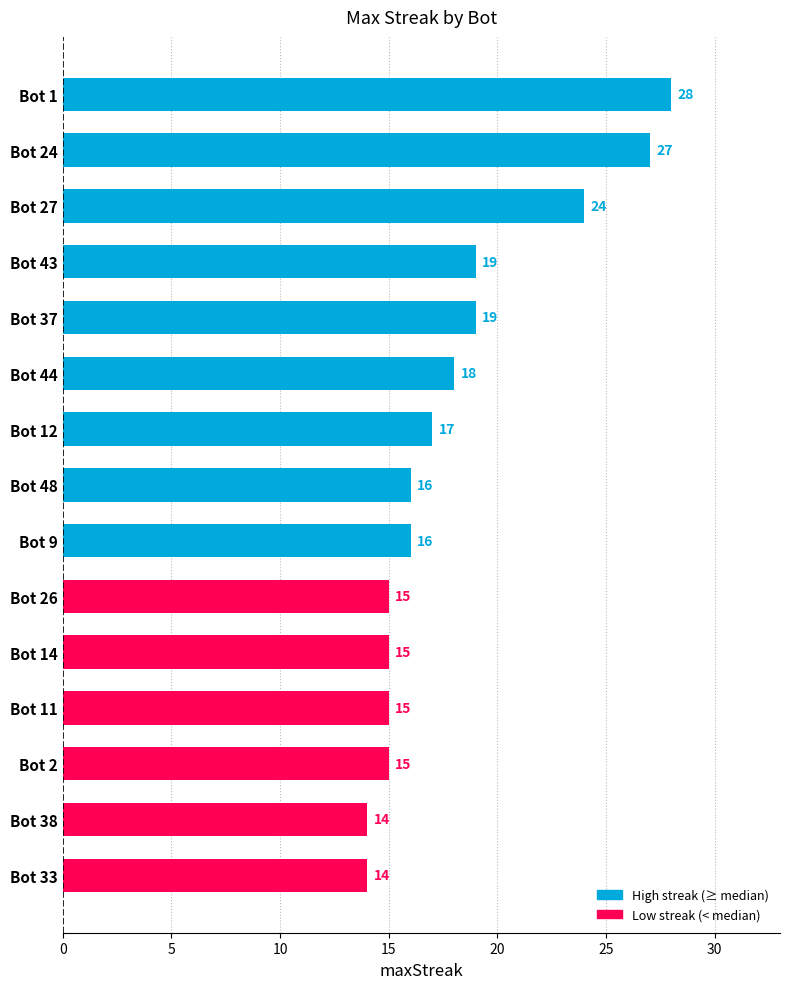

What is the average value?

18